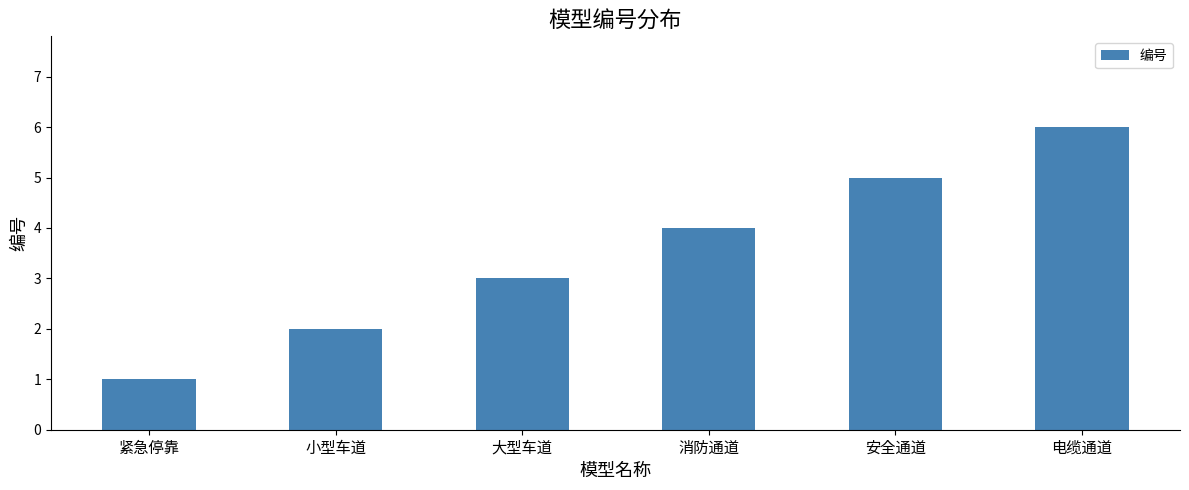

Count the values in the range 2 to 5.

4